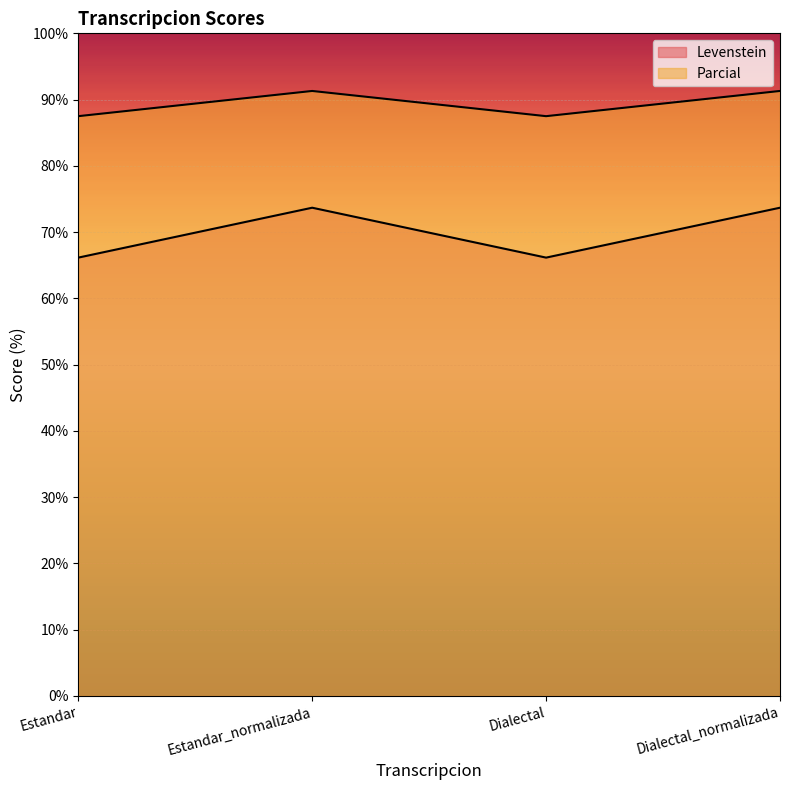

What is the minimum value for Parcial?

87.5